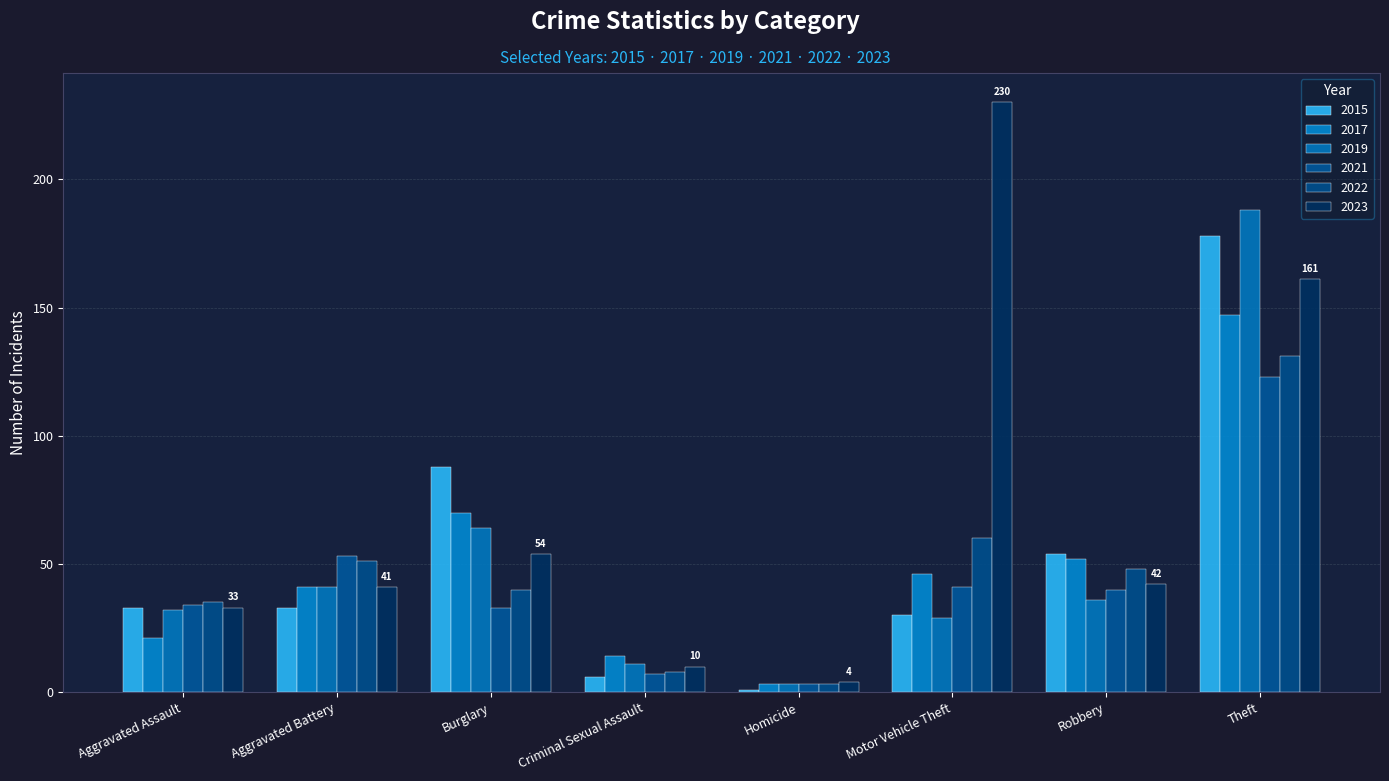

Count the number of categories in the chart.

8